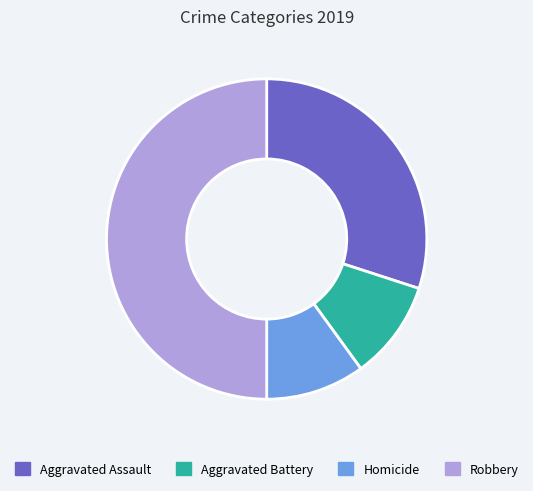

What is the ratio of the value at Aggravated Assault to the value at Aggravated Battery?

3.0